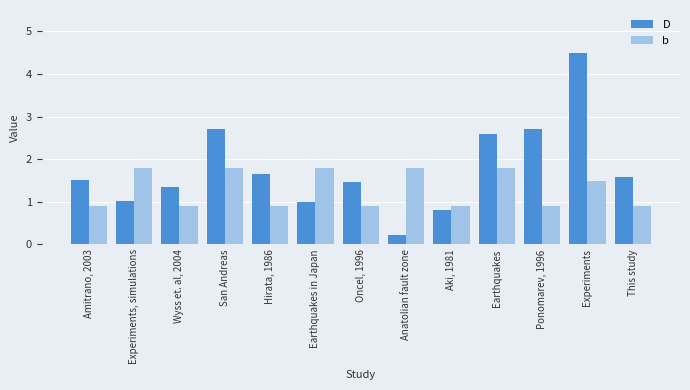

Between San Andreas and Earthquakes, which series saw the biggest shift?

D